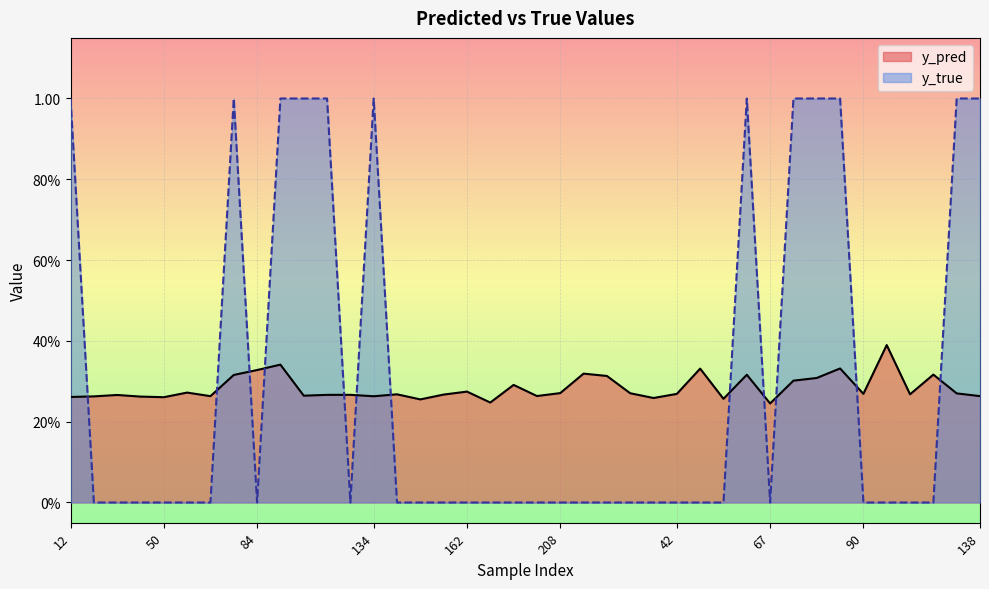

What is the spread (max minus min) of values at 67?

0.2